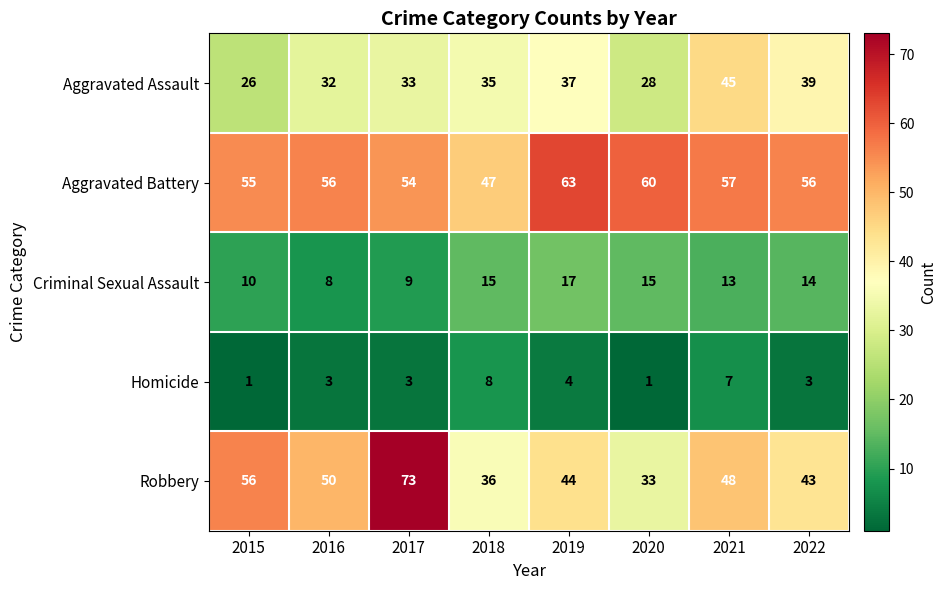

The value of Robbery at 2017 is 106. True or false?

False